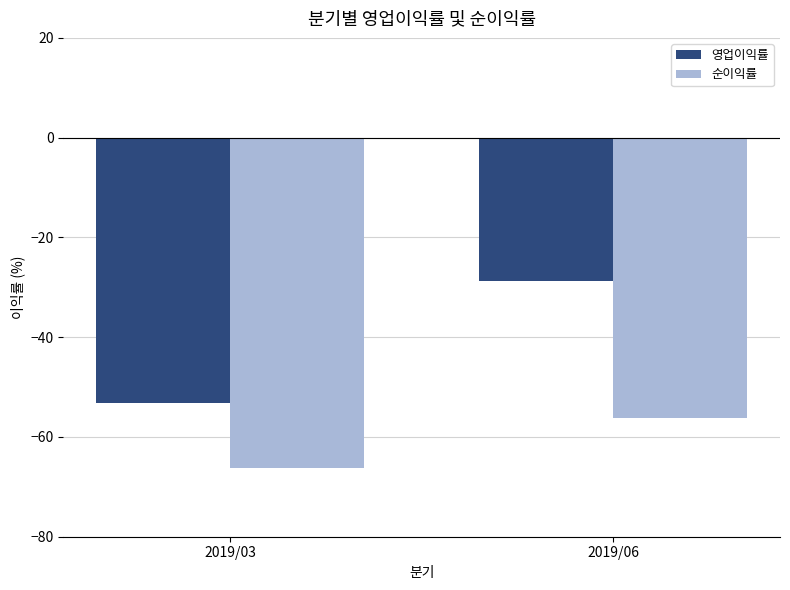

What is the value of the 순이익률 bar at the 2nd from the left?

-56.1